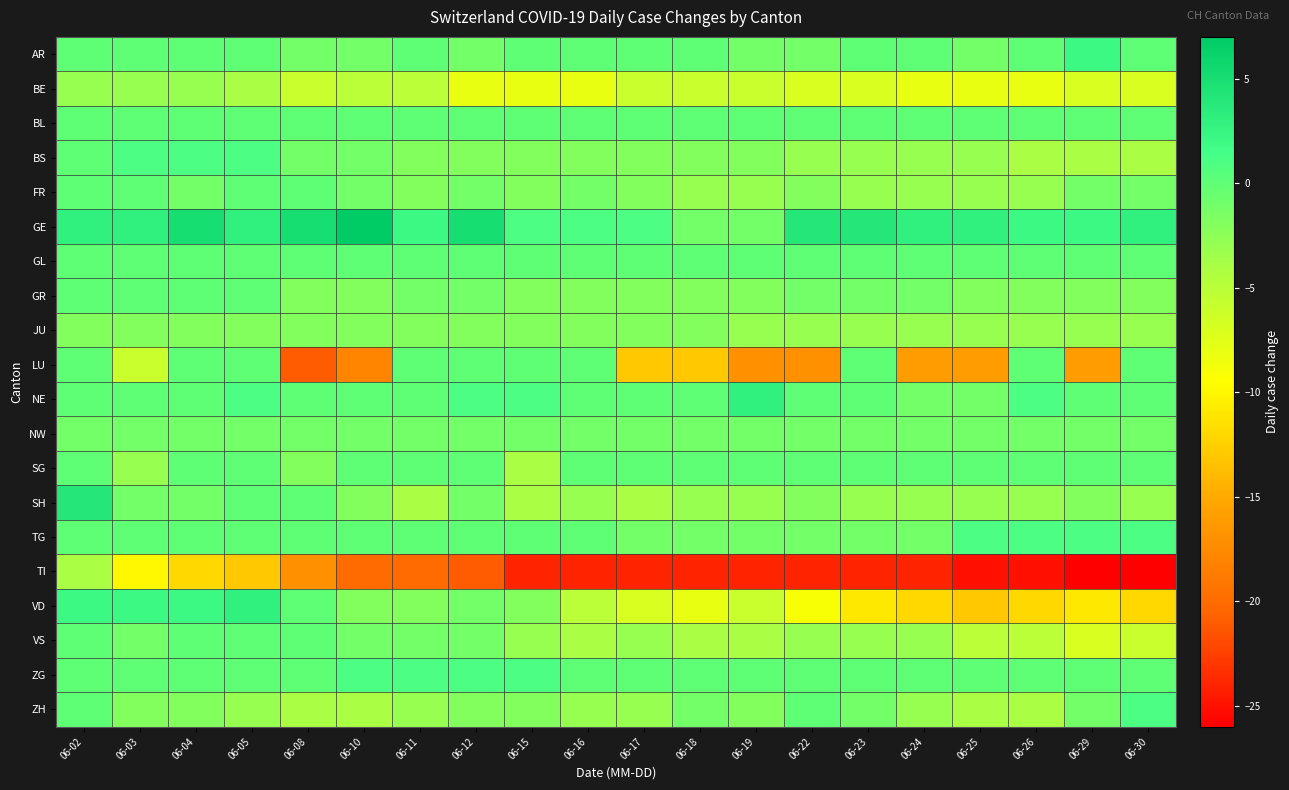

Which series has the largest total across all categories?

GE